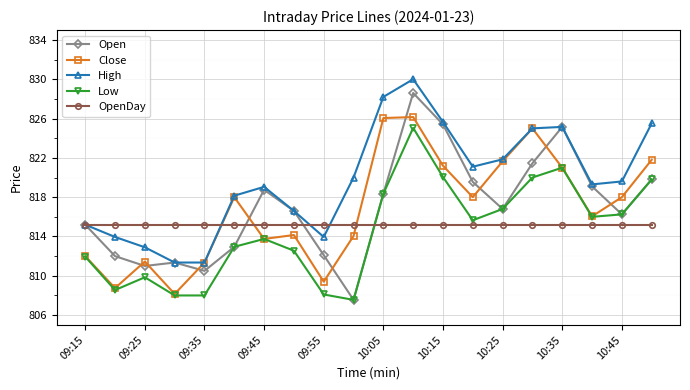

What is the highest value of the High series?

830.0